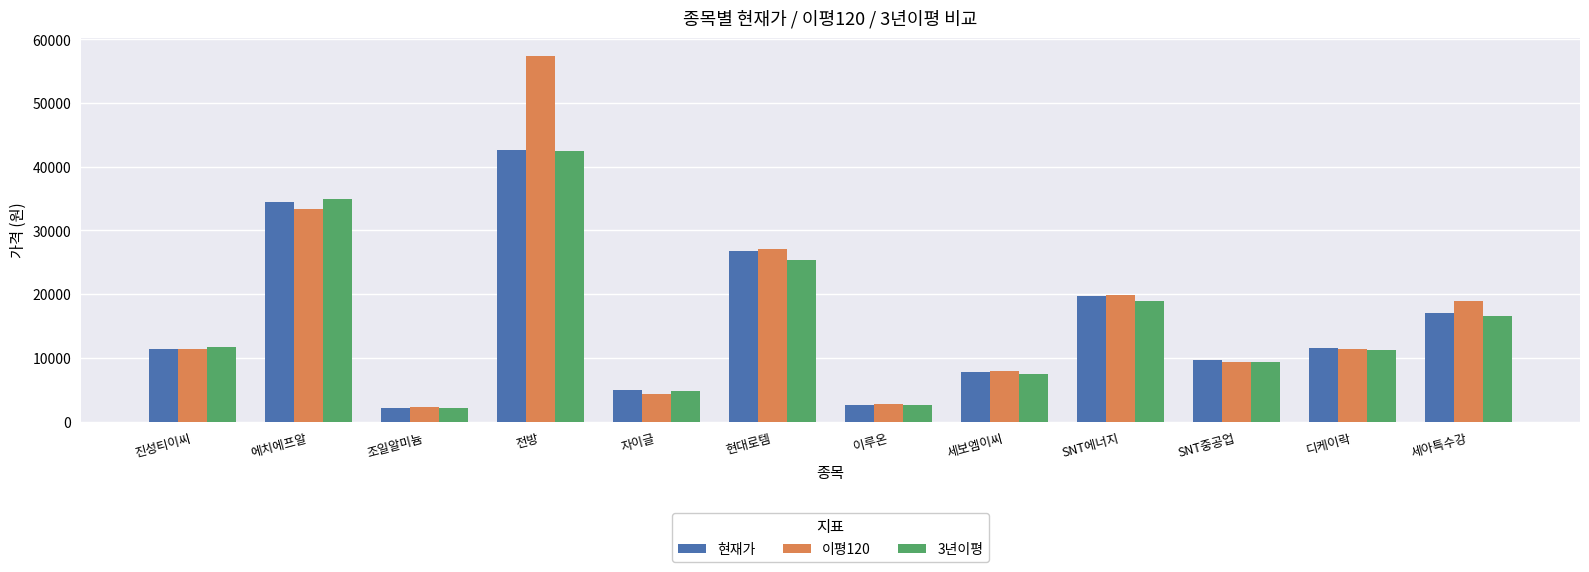

What is the smallest value displayed?

2177